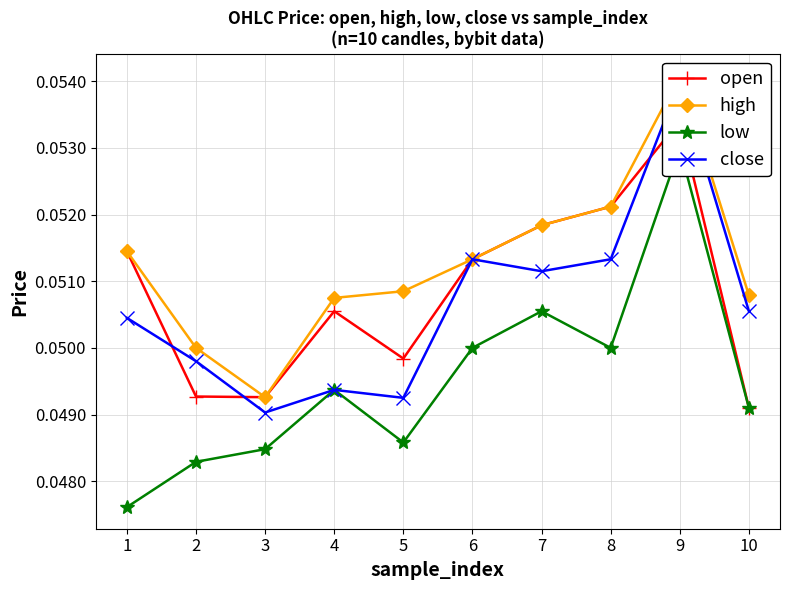

The value of open at 6 is 0.1. True or false?

True